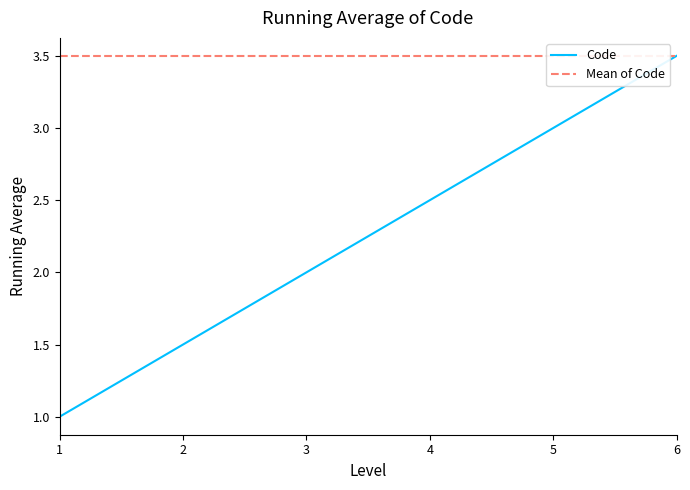

True or false: the data shows 1.5 at 2.

True